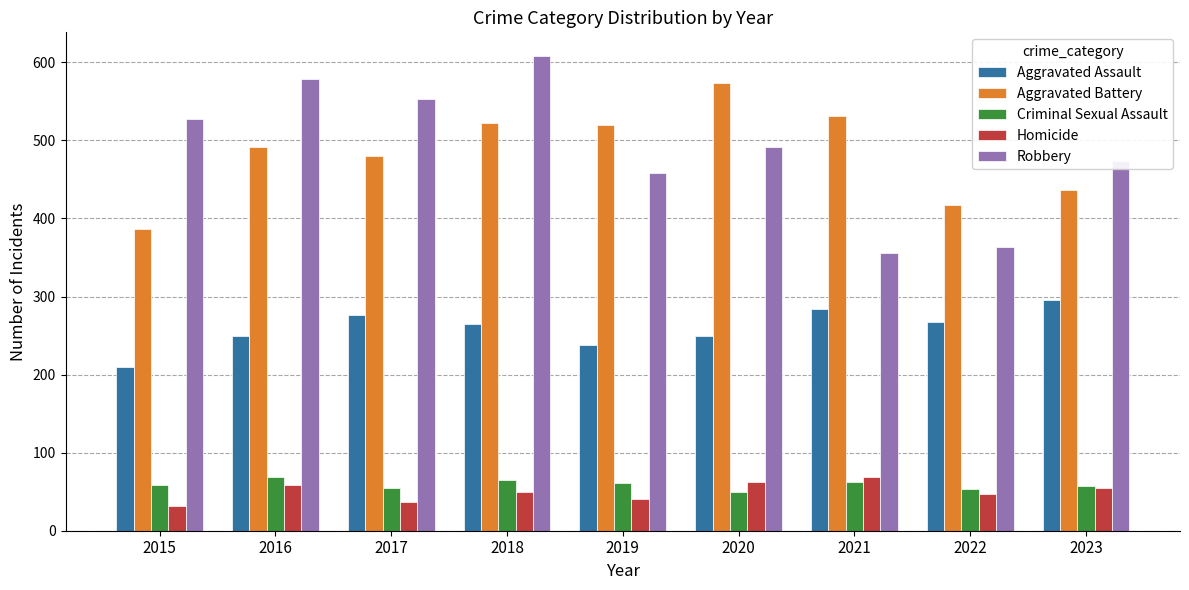

What is the difference between the Aggravated Battery values at 2016 and 2023?

54